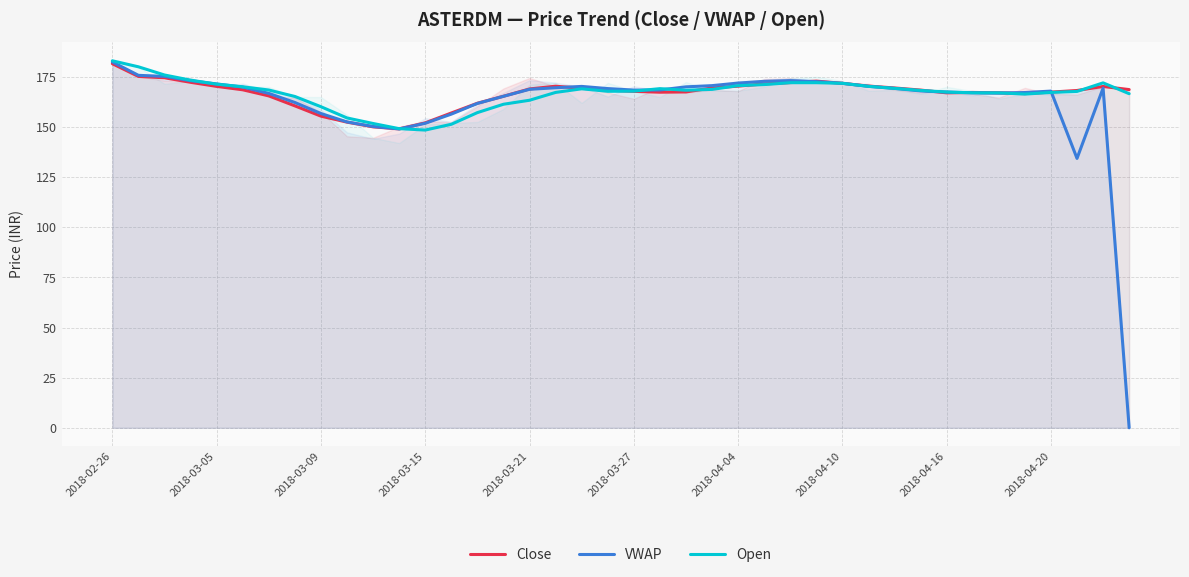

What is the difference between the maximum and minimum values in the Open series?

34.5